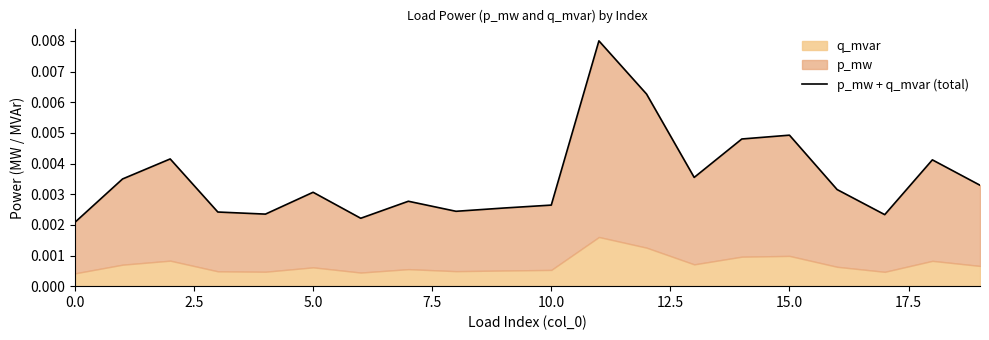

How many lines are shown in the chart?

1